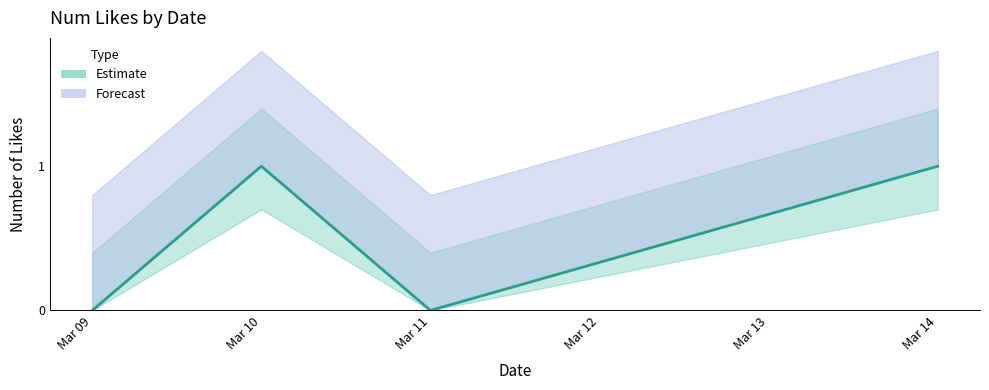

At which category does the data reach its first local valley?

Mar 11